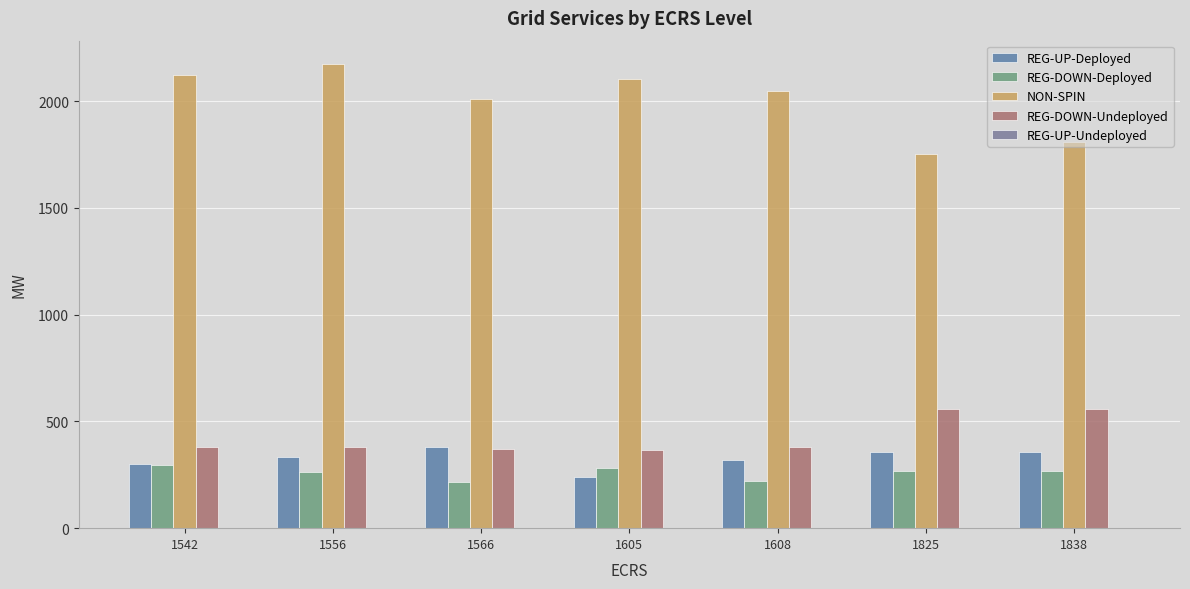

Does the chart contain stacked bars?

No